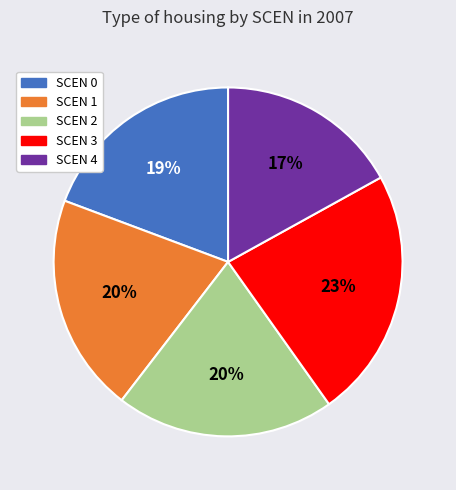

Is it true that SCEN 4 is 17% of the pie?

True